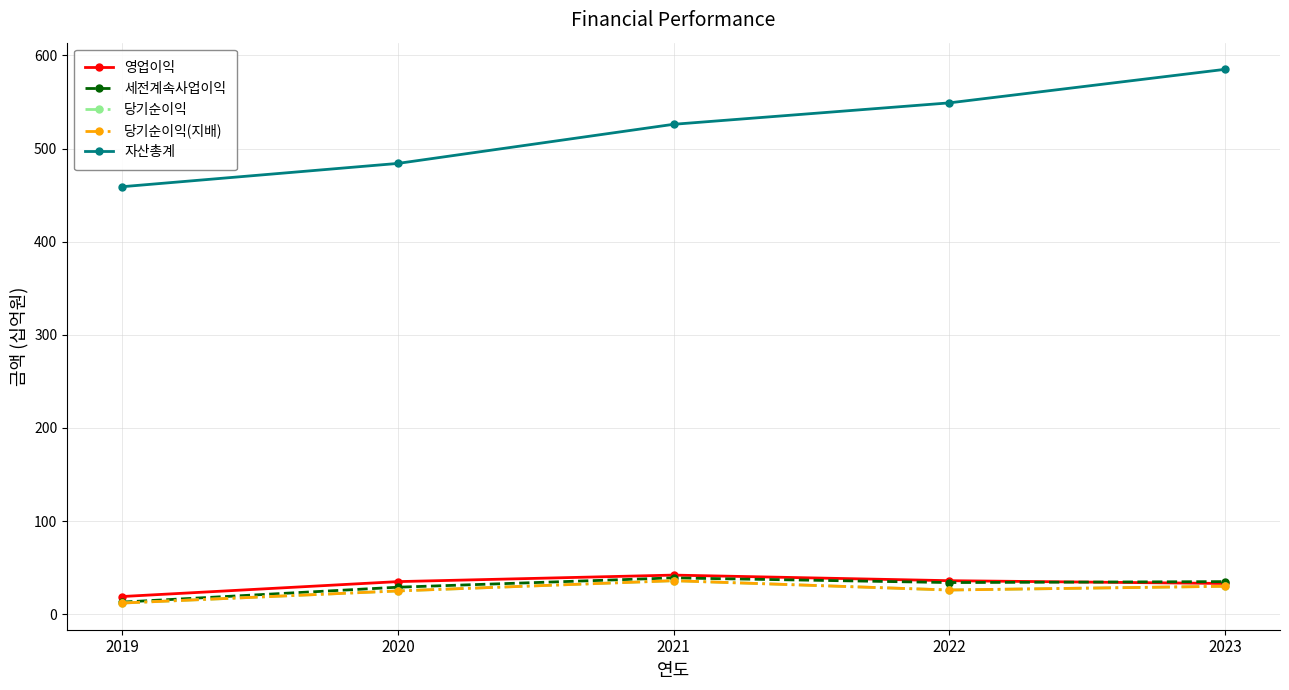

What is the total value across all series at 2019?

515